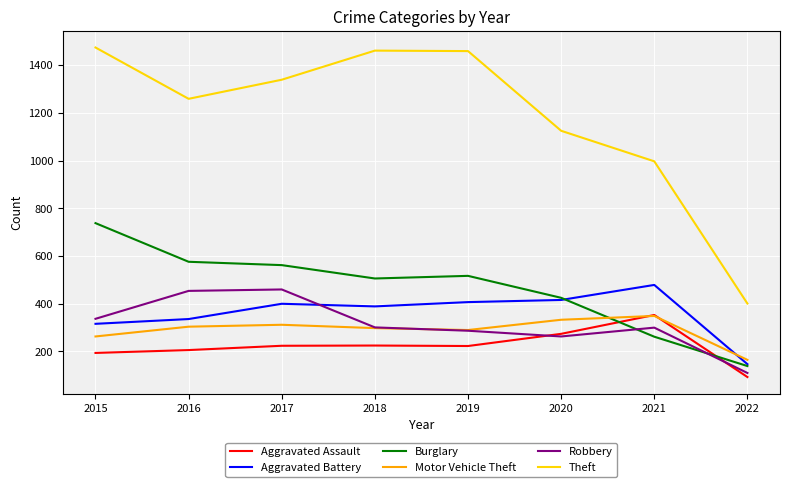

Is the value of Theft at 2017 greater than the value of Aggravated Battery at 2016?

Yes